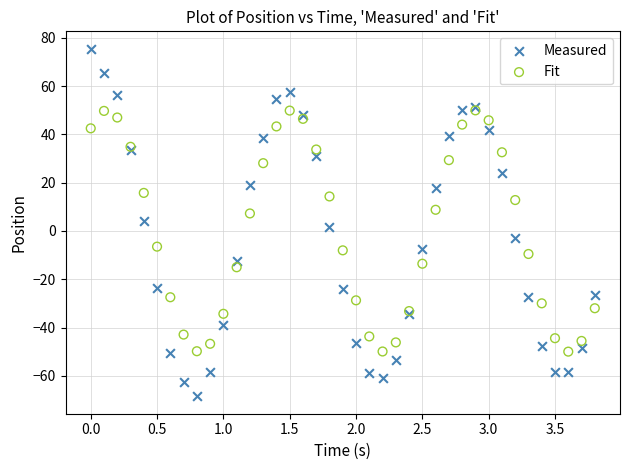

Which series reaches the minimum Y coordinate?

Measured